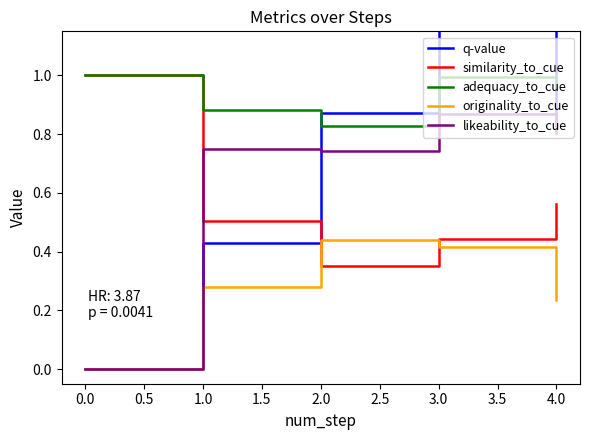

List the labels in order of originality_to_cue value, smallest first.

0.0, 4.0, 1.0, 3.0, 2.0